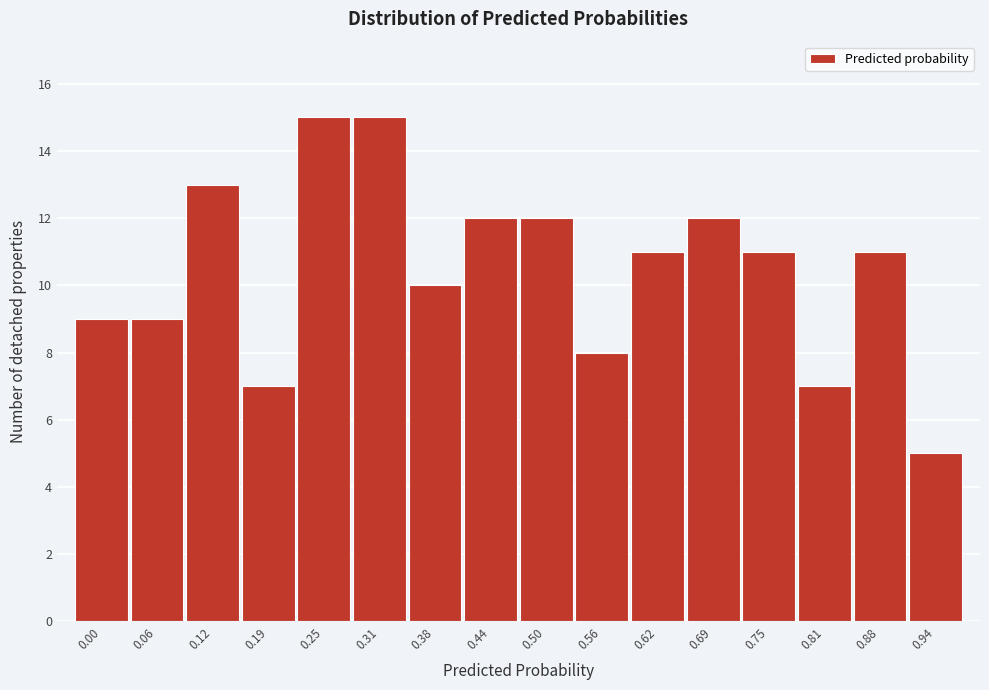

Reading left to right, extract all data points from this chart.

0.00=9	0.06=9	0.12=13	0.19=7	0.25=15	0.31=15	0.38=10	0.44=12	0.50=12	0.56=8	0.62=11	0.69=12	0.75=11	0.81=7	0.88=11	0.94=5